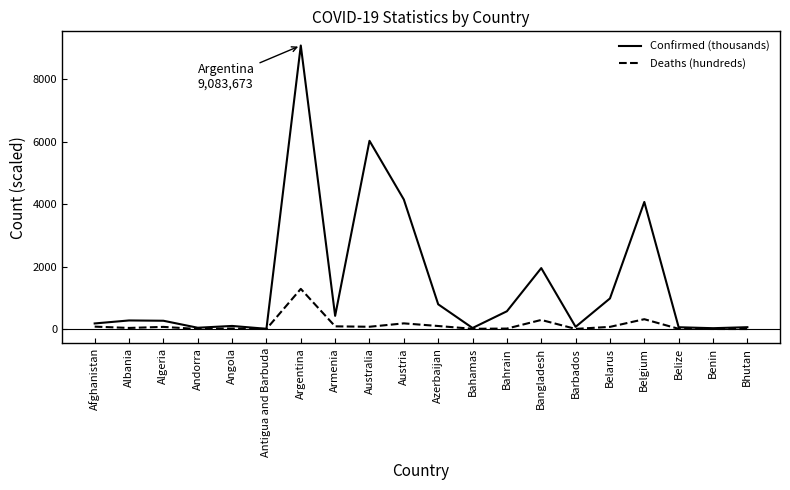

What value does the Confirmed (thousands) series have at Antigua and Barbuda?

7.6